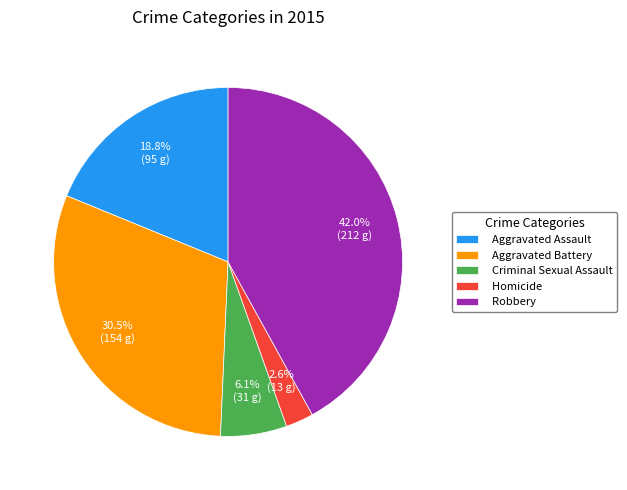

What is the smallest slice in the pie chart?

Homicide